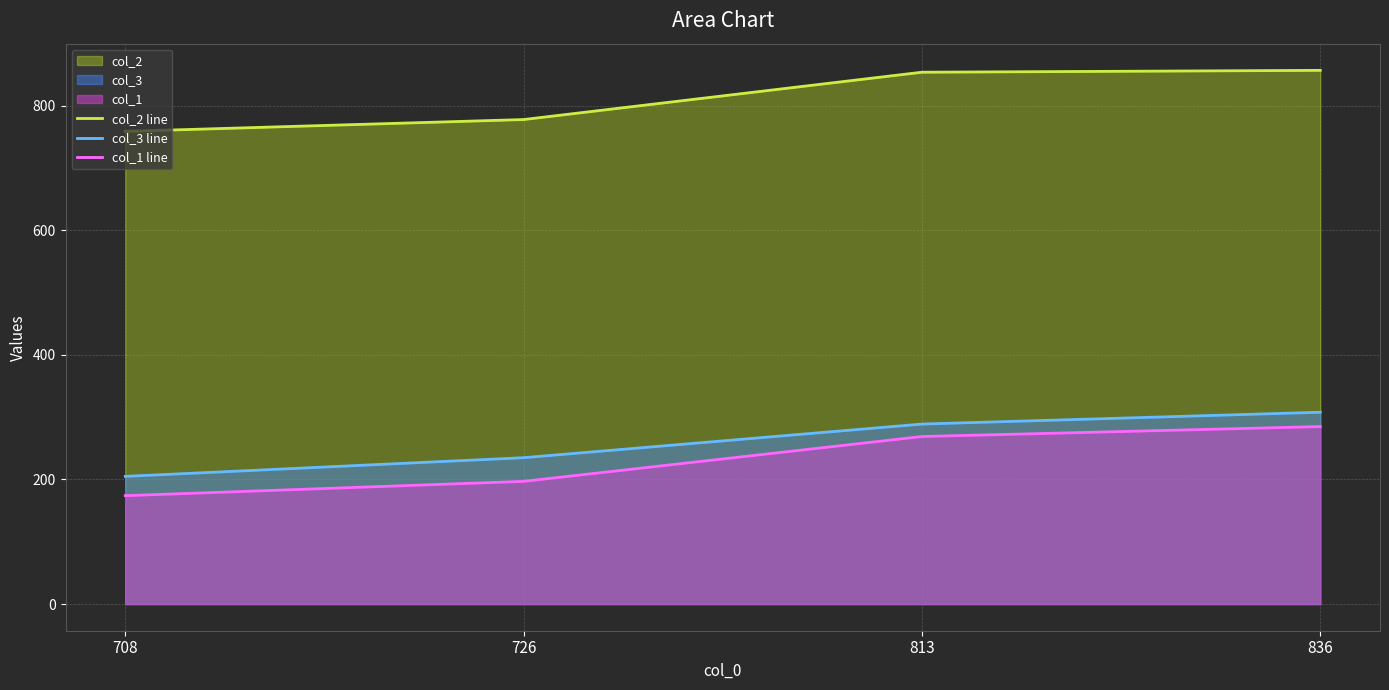

True or false: col_2 line and col_1 line intersect in this chart.

False